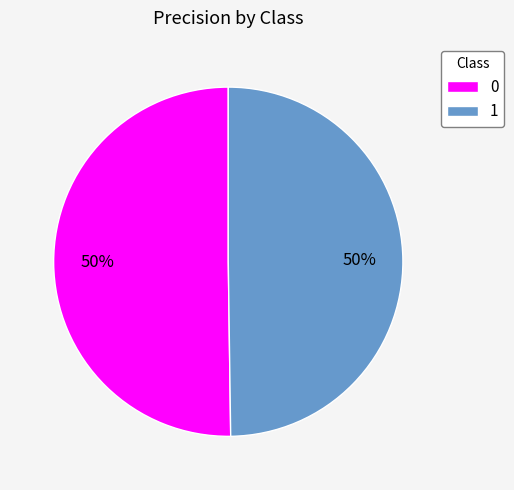

To the nearest percent, what percentage of the pie is 1?

50%